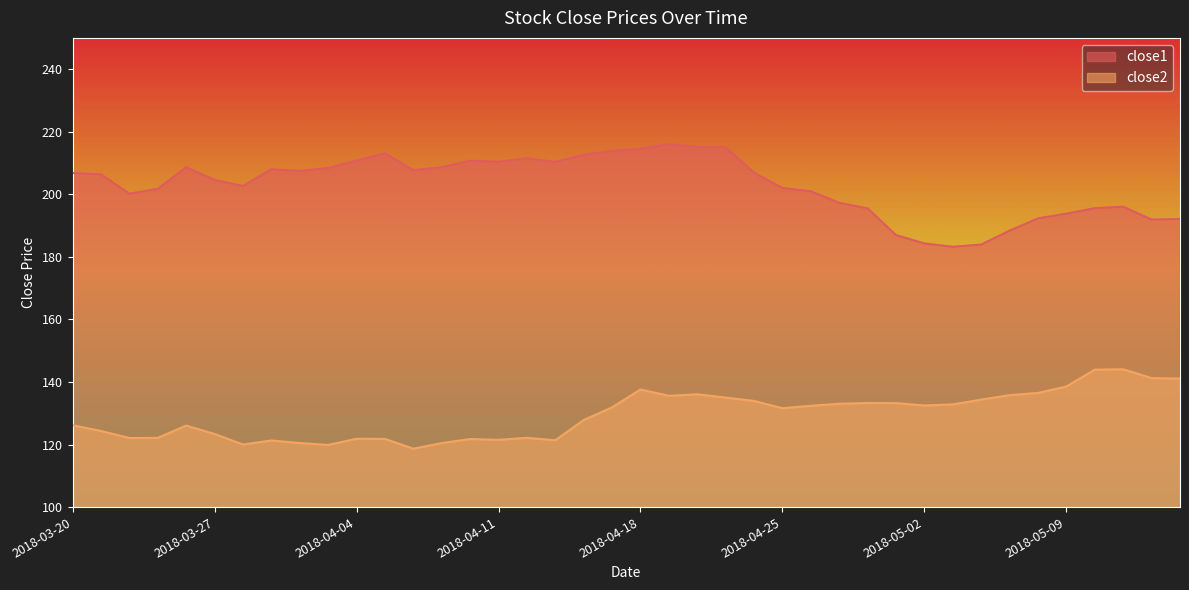

In close1, how many points are lower than both neighbors (excluding endpoints)?

8